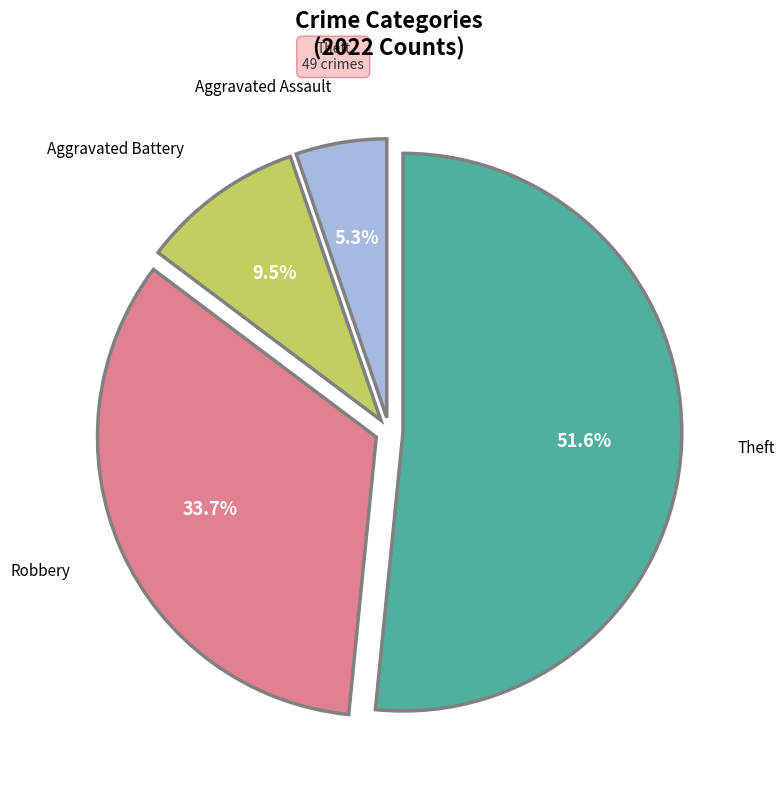

Is there a majority slice in this chart?

Yes